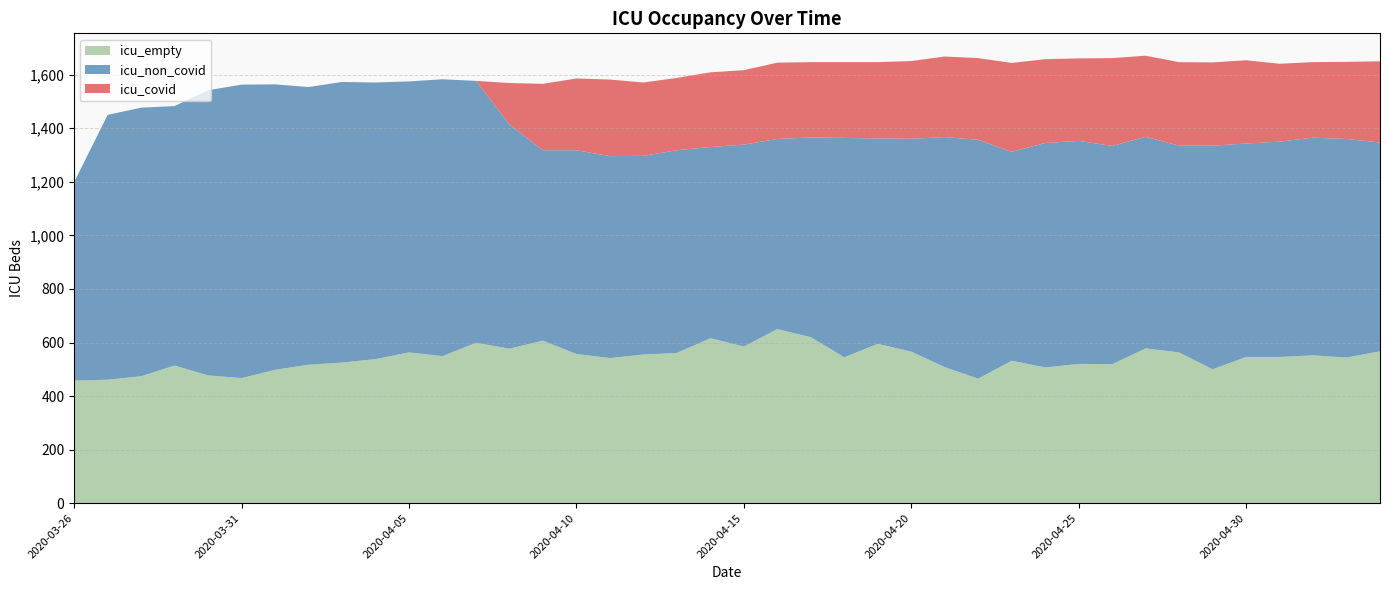

Which has a higher value, 15 or 24?

24